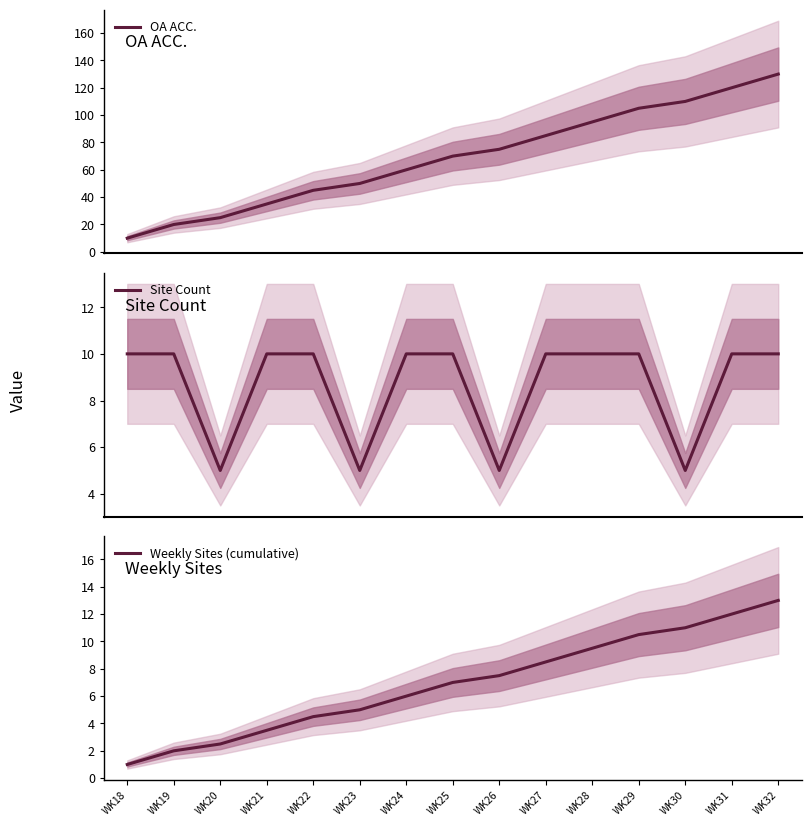

Which has a higher value, WK22 or WK29?

WK29